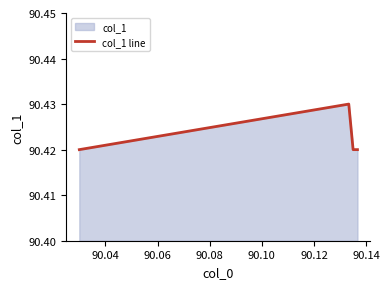

Is it true that the value at 90.08 is 90.4?

True